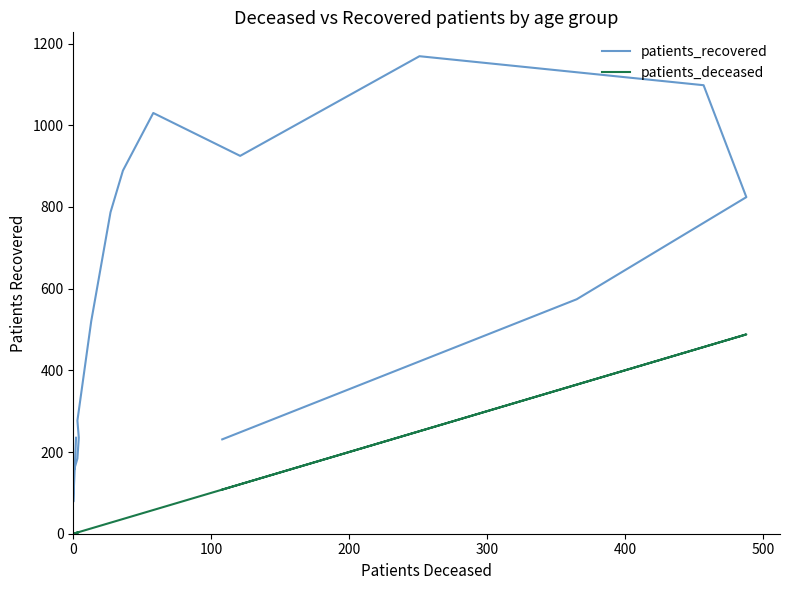

Which series has the widest spread of values?

patients_recovered